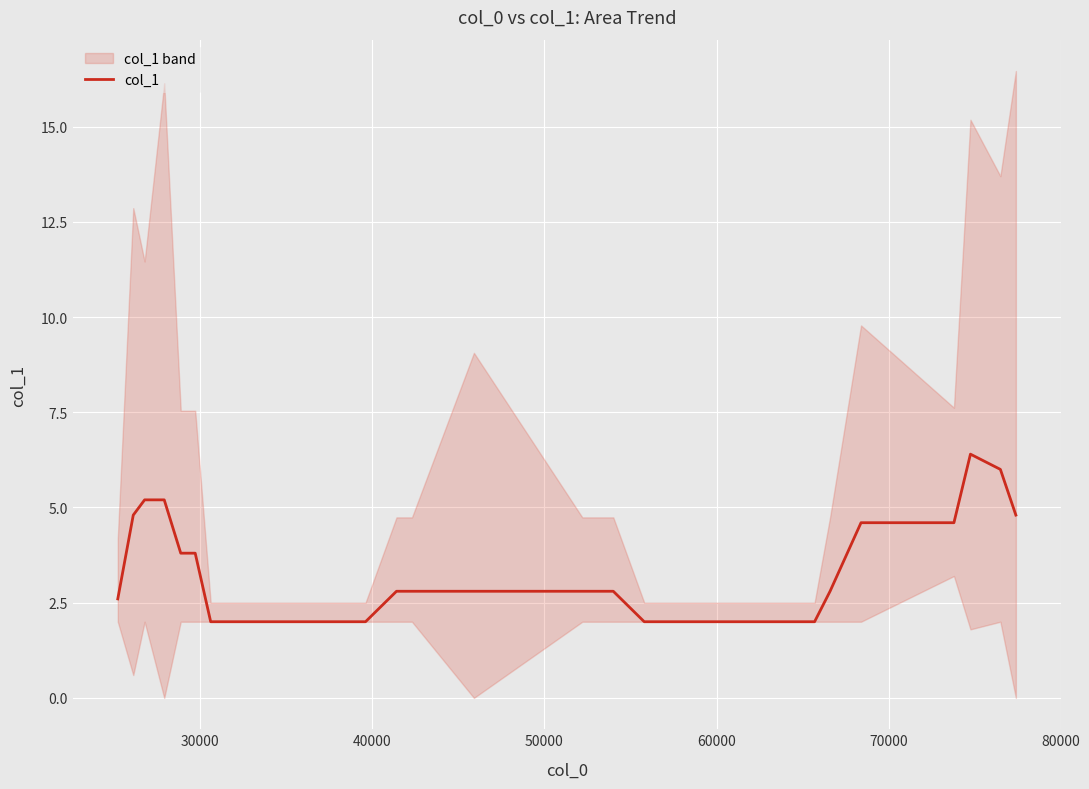

What is the greatest value displayed?

6.4